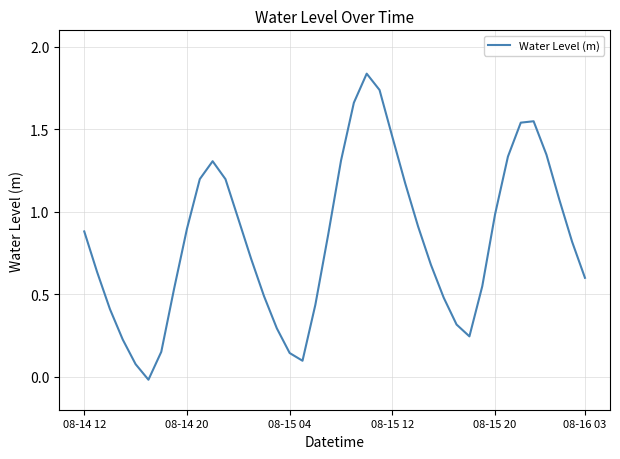

Is this an area chart (filled region under the line)?

No